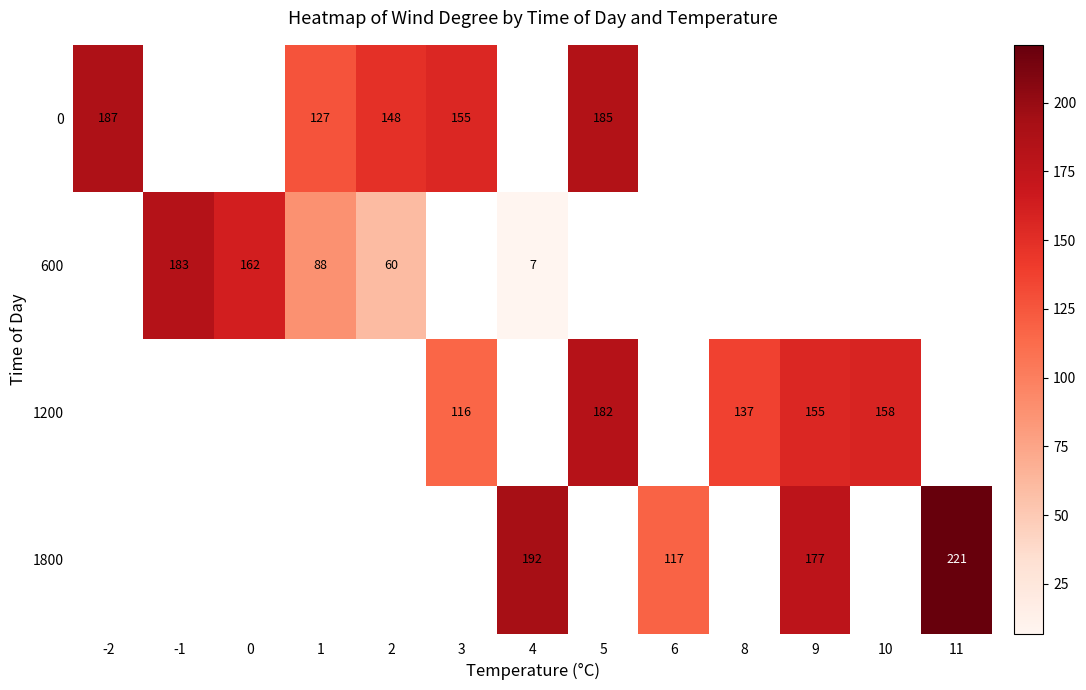

The value of 1800 at 6 is 117. True or false?

True